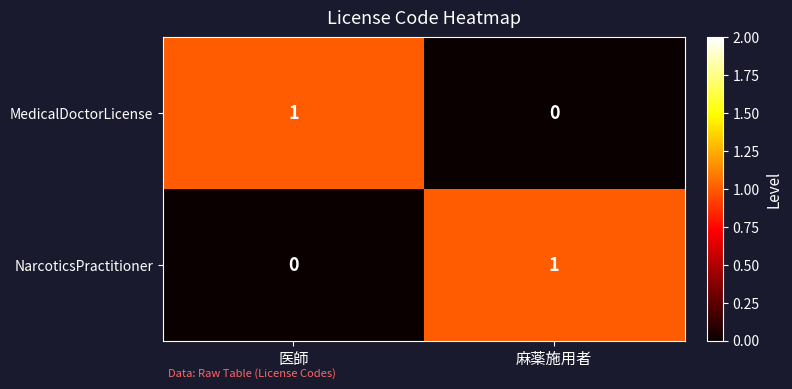

Which category has the highest value in the MedicalDoctorLicense series?

医師